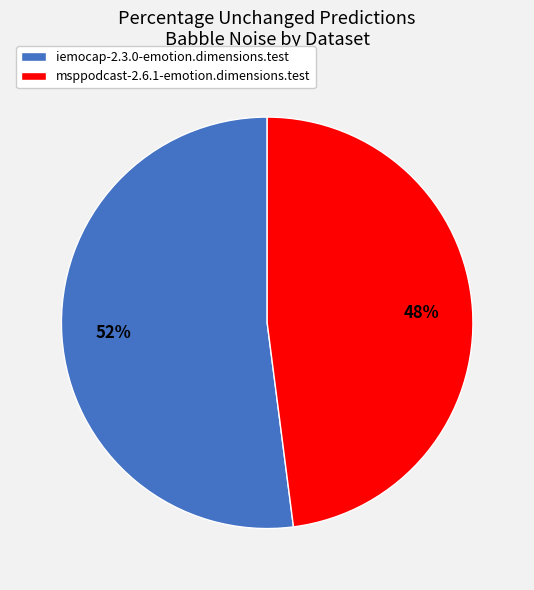

Which slice is the largest?

iemocap-2.3.0-emotion.dimensions.test